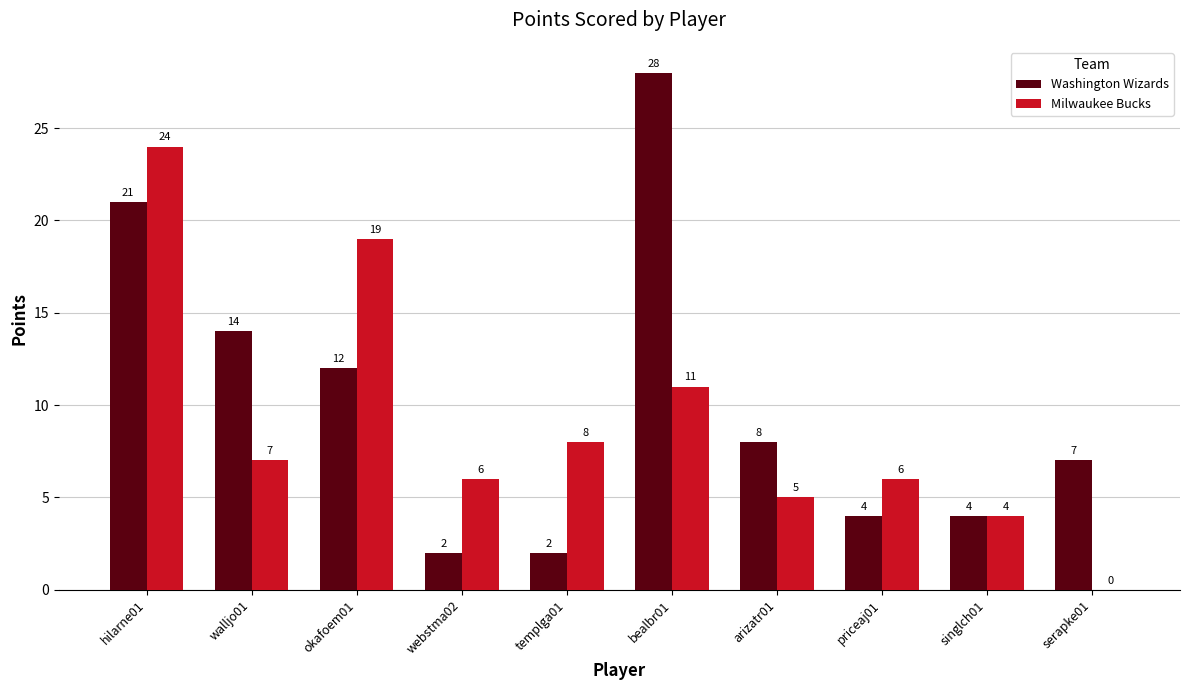

Is the value of Washington Wizards at arizatr01 greater than the value of Milwaukee Bucks at bealbr01?

No